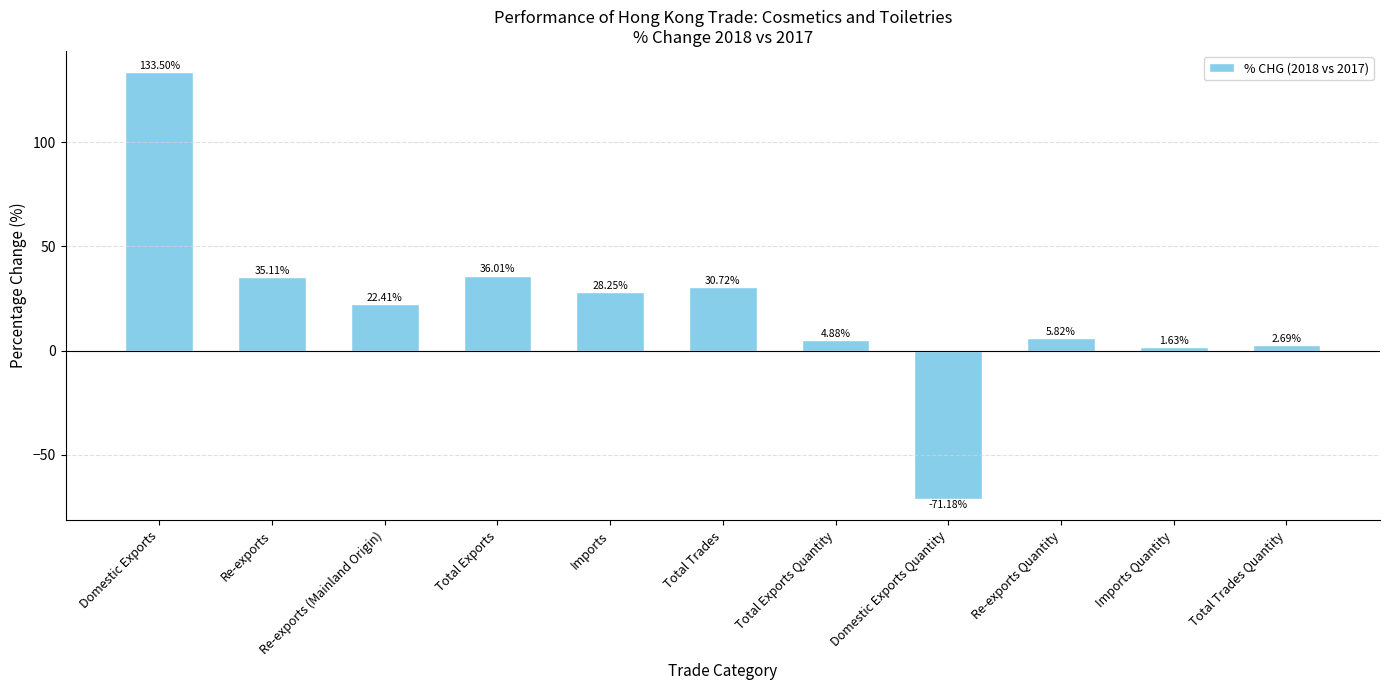

What is the maximum value shown in the chart?

133.5